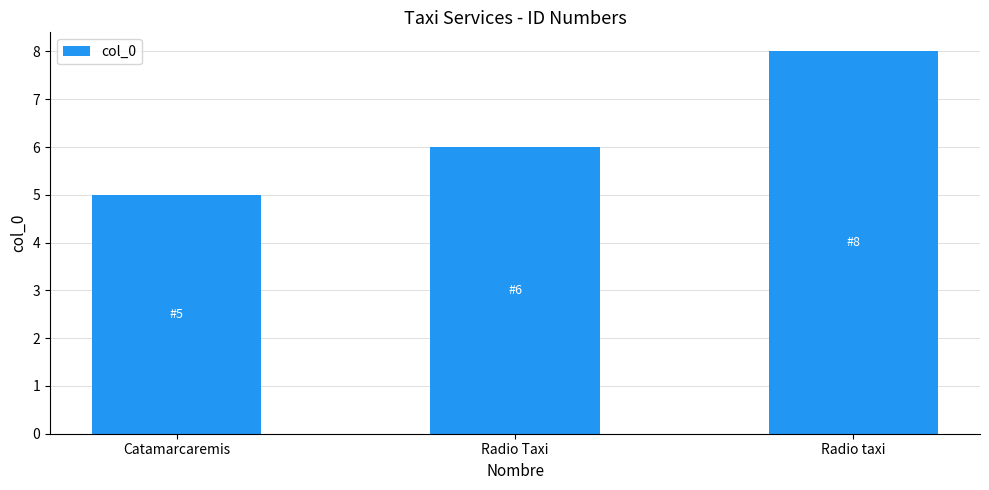

Rank the categories by value from highest to lowest.

Radio taxi, Radio Taxi, Catamarcaremis